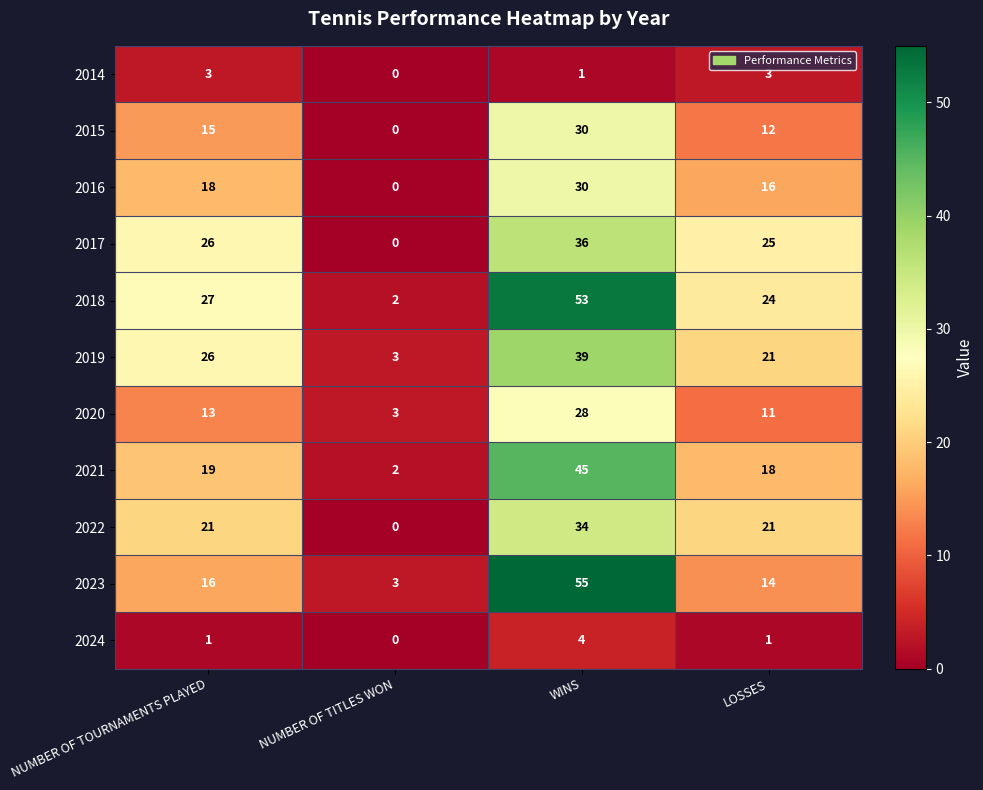

Which label corresponds to the smallest value in the chart?

NUMBER OF TITLES WON